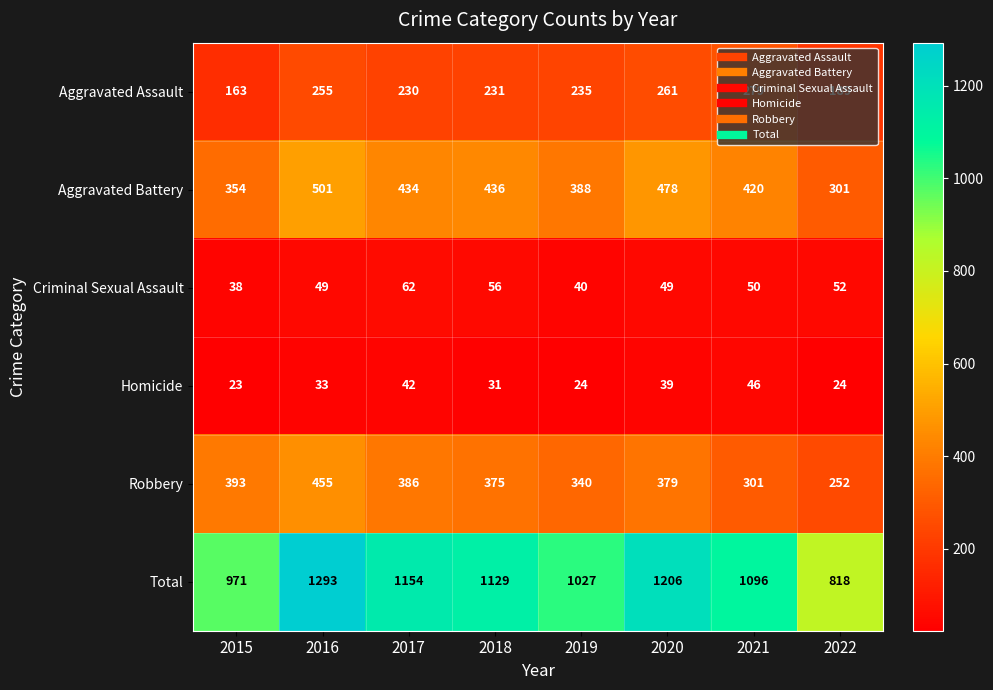

Count the number of data series in this chart.

6